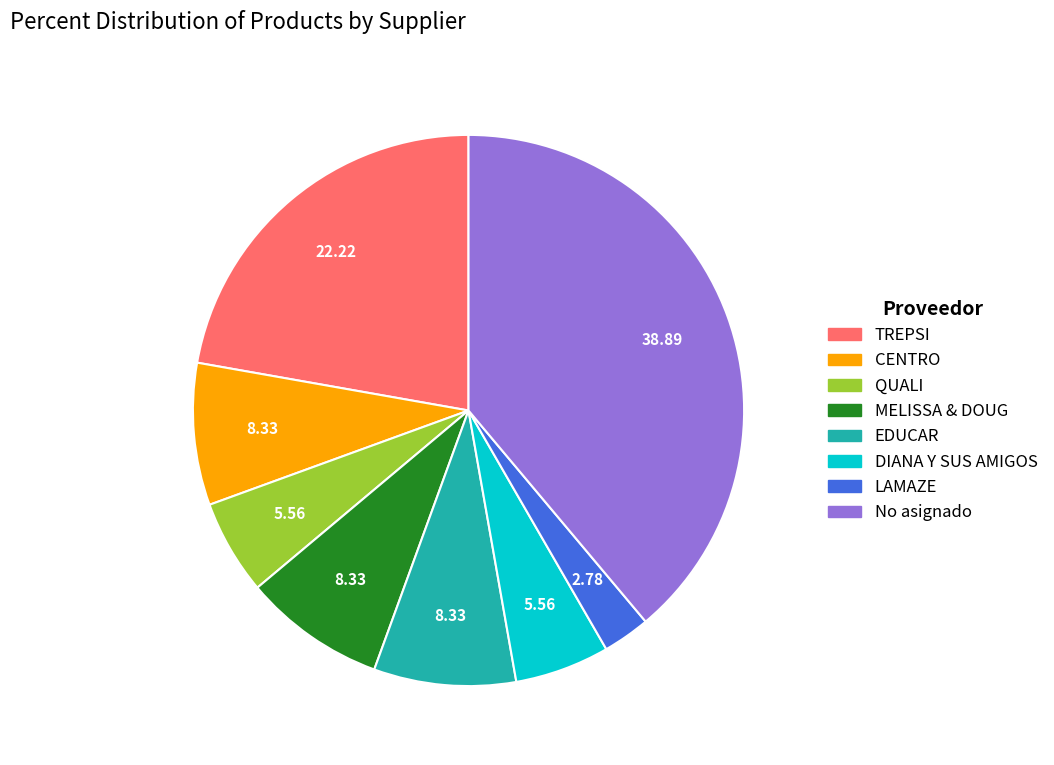

Is there any slice that represents more than half of the pie?

No